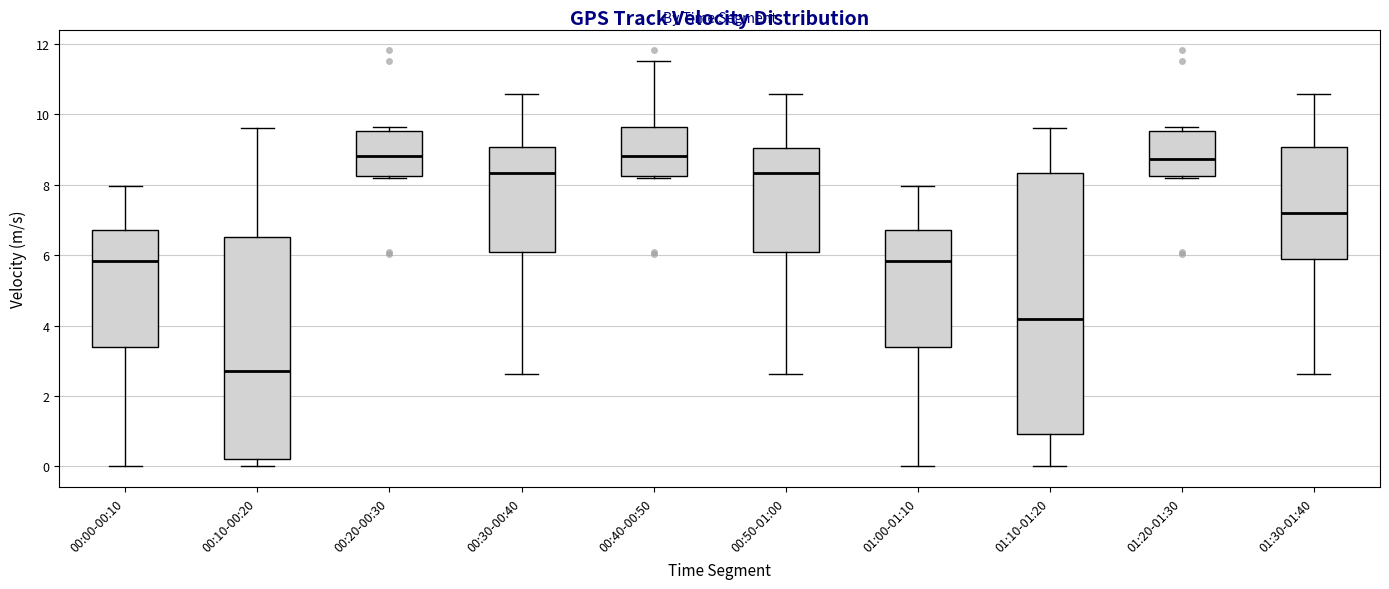

Which box is the tallest, from its lower edge to its upper edge?

01:10-01:20